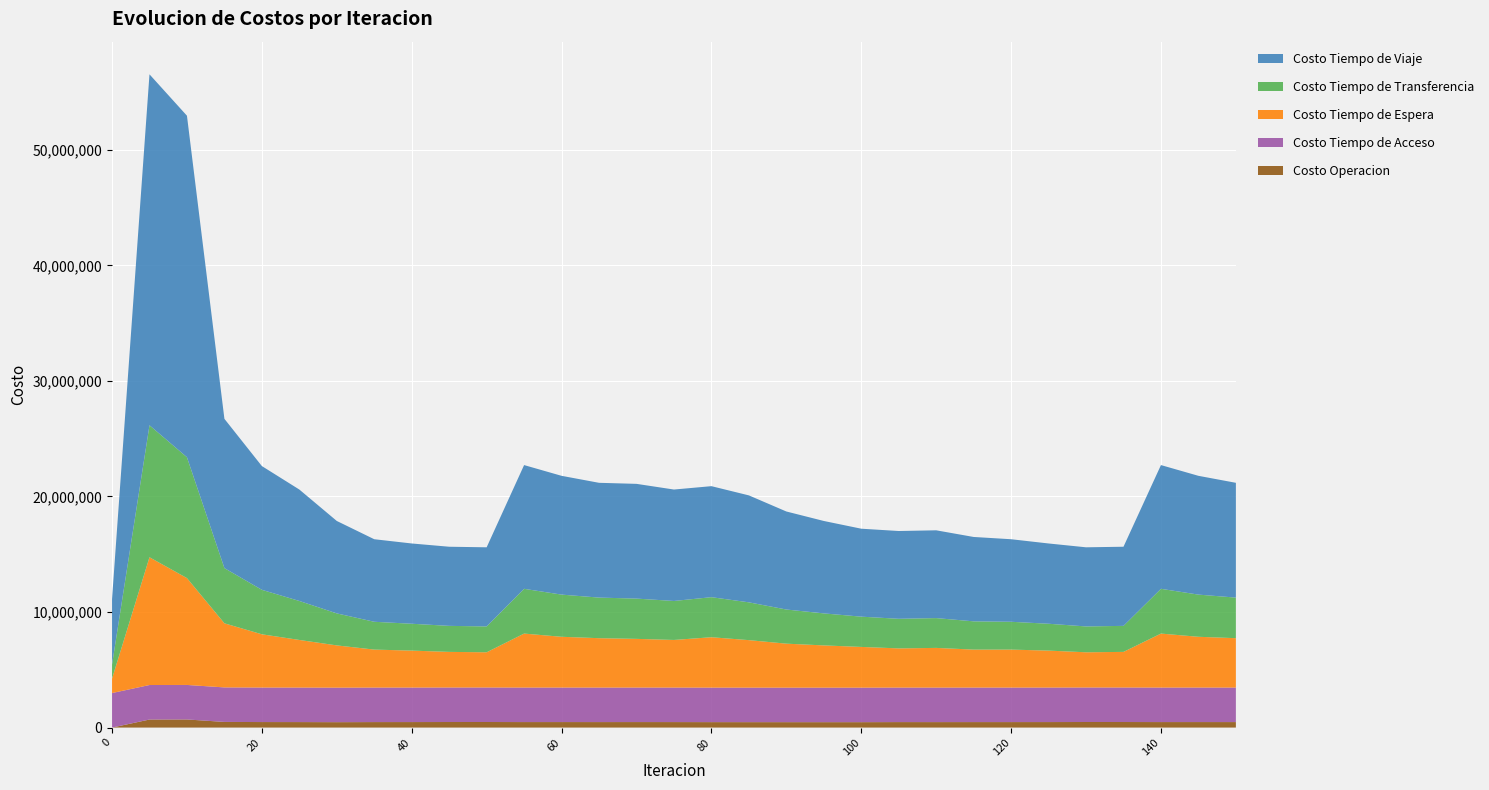

Reading left to right, extract all data points from this chart.

Costo Operacion: 0.0	695798.7	701858.9	488502.2	477252.2	475108.1	467598.5	474970.6	476196.4	480583.5	481679.0	475596.2	476617.5	474926.3	476474.2	475108.1	471156.5	469190.2	467982.5	467598.5	468016.2	474121.0	472873.8	474935.8	474970.6	476196.4	481679.0	480583.5	475596.2	476617.5	474926.3
Costo Tiempo de Acceso: 2986757.7	2986757.7	2986757.7	2986757.7	2986757.7	2986757.7	2986757.7	2986757.7	2986757.7	2986757.7	2986757.7	2986757.7	2986757.7	2986757.7	2986757.7	2986757.7	2986757.7	2986757.7	2986757.7	2986757.7	2986757.7	2986757.7	2986757.7	2986757.7	2986757.7	2986757.7	2986757.7	2986757.7	2986757.7	2986757.7	2986757.7
Costo Tiempo de Espera: 1250609.1	11055472.3	9246788.0	5547256.1	4608100.9	4120337.3	3655721.6	3285767.4	3197509.4	3081590.4	3046365.5	4671373.5	4392974.6	4273819.4	4212766.3	4120337.3	4359979.4	4110559.4	3806254.8	3655721.6	3524038.6	3390747.4	3434611.0	3285938.5	3285767.4	3197509.4	3046365.5	3081590.4	4671373.5	4392974.6	4273819.4
Costo Tiempo de Transferencia: 1217780.0	11421576.1	10461973.1	4777409.2	3848704.7	3374196.3	2770812.7	2407768.2	2324173.7	2252246.0	2237667.5	3874451.8	3649949.5	3512245.0	3485636.0	3374196.3	3465997.9	3271442.5	2955366.9	2770812.7	2619297.8	2562070.0	2579695.0	2445150.1	2407768.2	2324173.7	2237667.5	2252246.0	3874451.8	3649949.5	3512245.0
Costo Tiempo de Viaje: 5654535.3	30370380.5	29550613.1	12917329.3	10708096.9	9642503.3	7998000.0	7143345.7	6946740.4	6847467.6	6847281.0	10707141.4	10279025.7	9933289.4	9928744.2	9642503.3	9606811.3	9254473.1	8483216.9	7998000.0	7611230.2	7596134.4	7596591.8	7301836.2	7143345.7	6946740.4	6847281.0	6847467.6	10707141.4	10279025.7	9933289.4